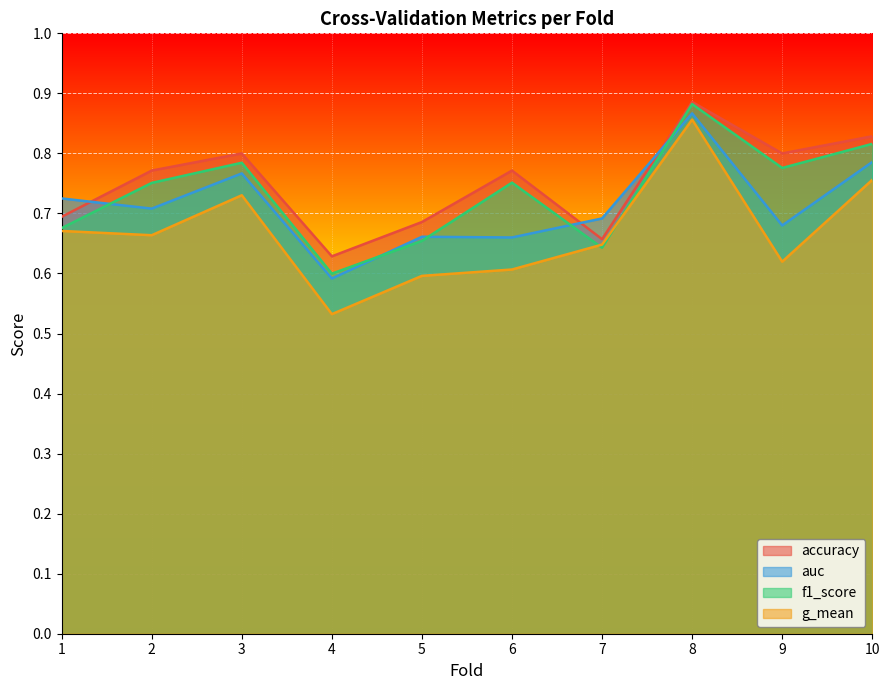

What is the difference between the accuracy values at 8 and 6?

0.1